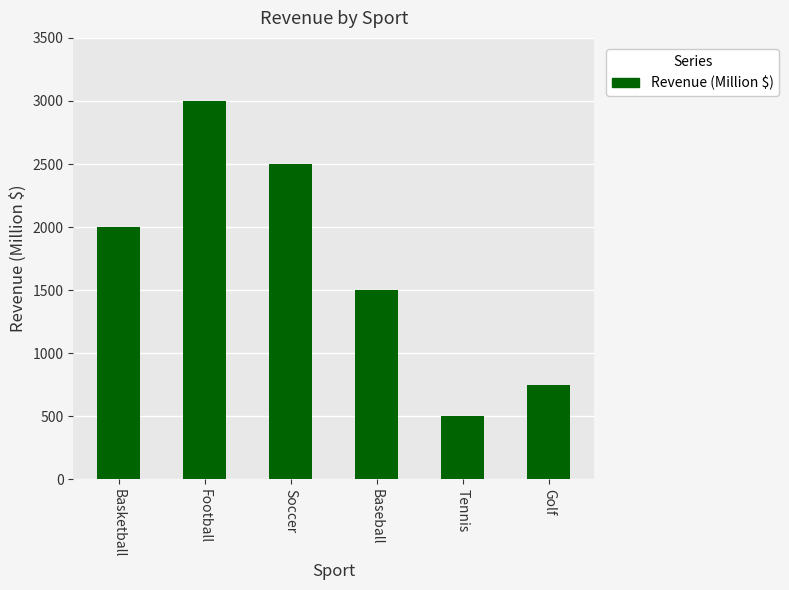

Reading right to left, transcribe all the data shown in this chart.

750	500	1500	2500	3000	2000